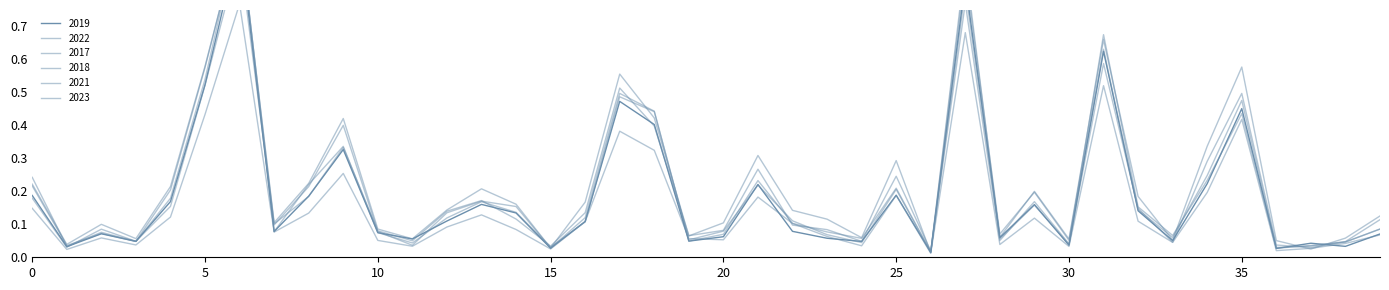

What is the difference between the maximum and minimum values in the 2022 series?

0.9